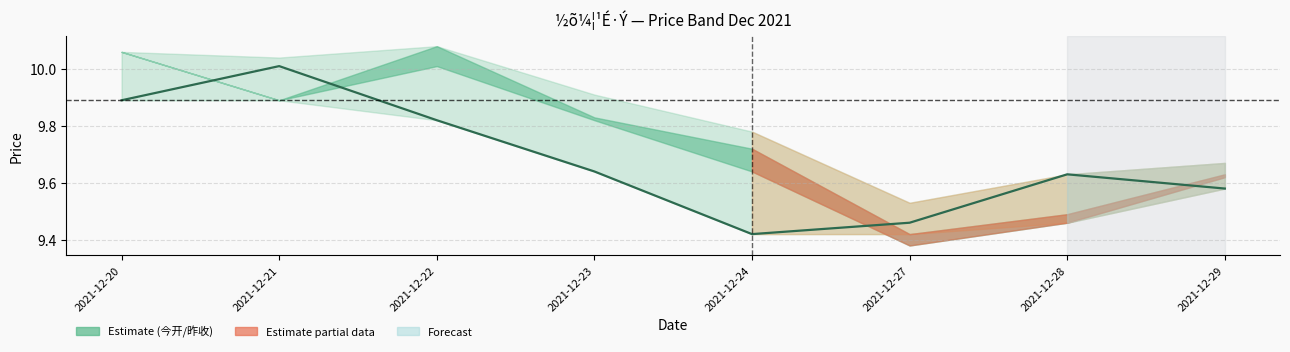

What is the change in value from 2021-12-21 to 2021-12-23?

-0.4